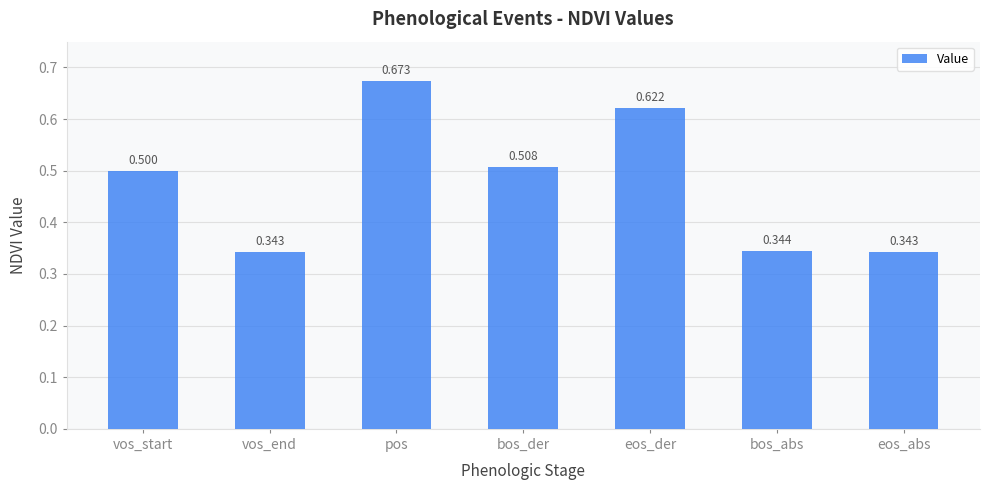

What is the label of the 4th bar from the left?

bos_der